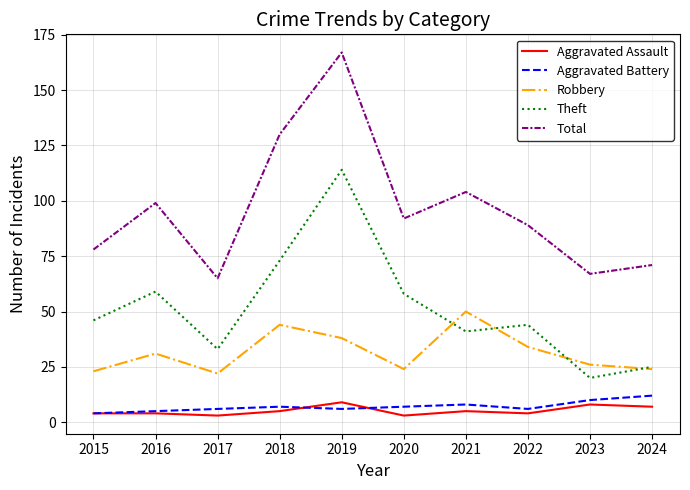

Which category has the highest value across all series?

2019